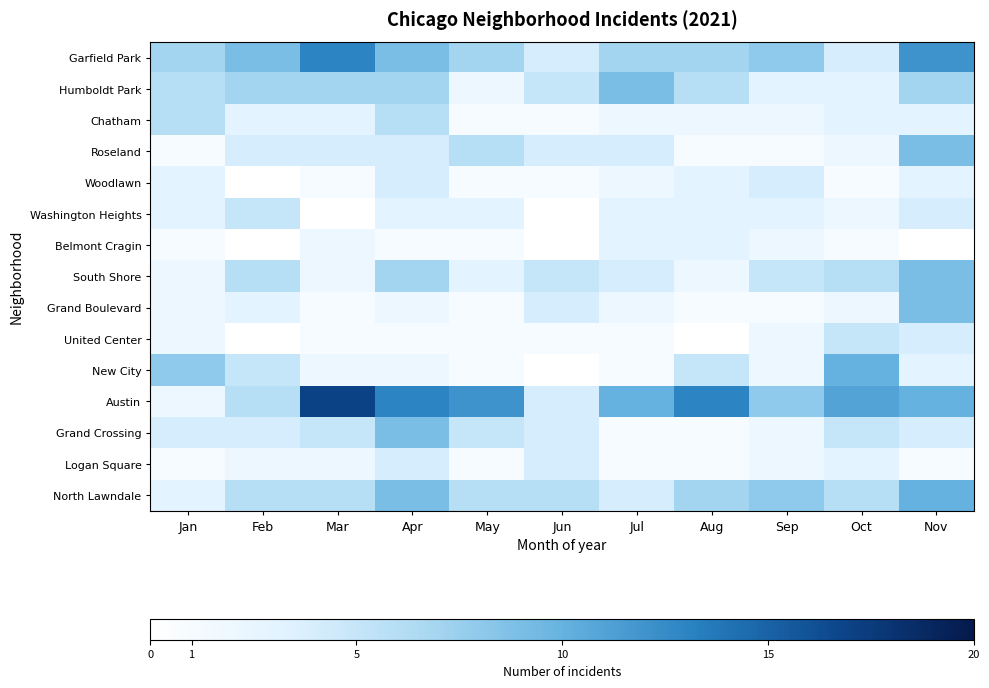

Which category has the highest value in the Chatham series?

Jan